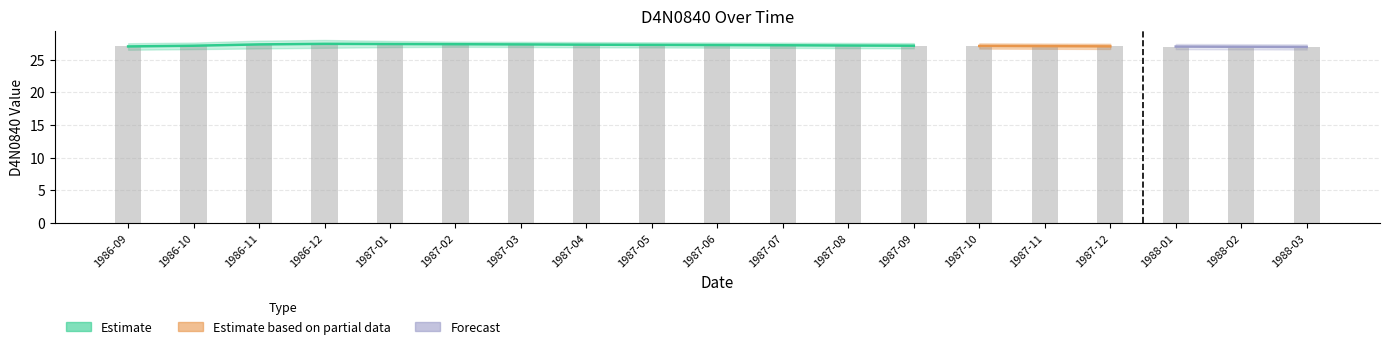

Approximately how many times larger is the value at 1988-01 compared to 1986-10?

1.0